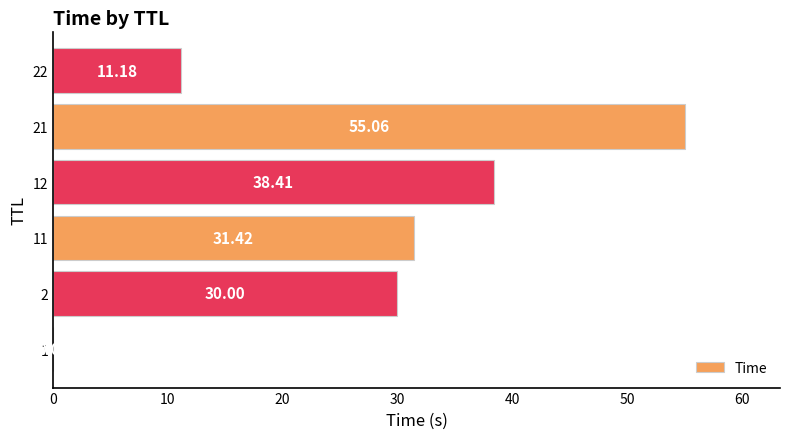

What is the sum of the values at 2 and 21?

85.1